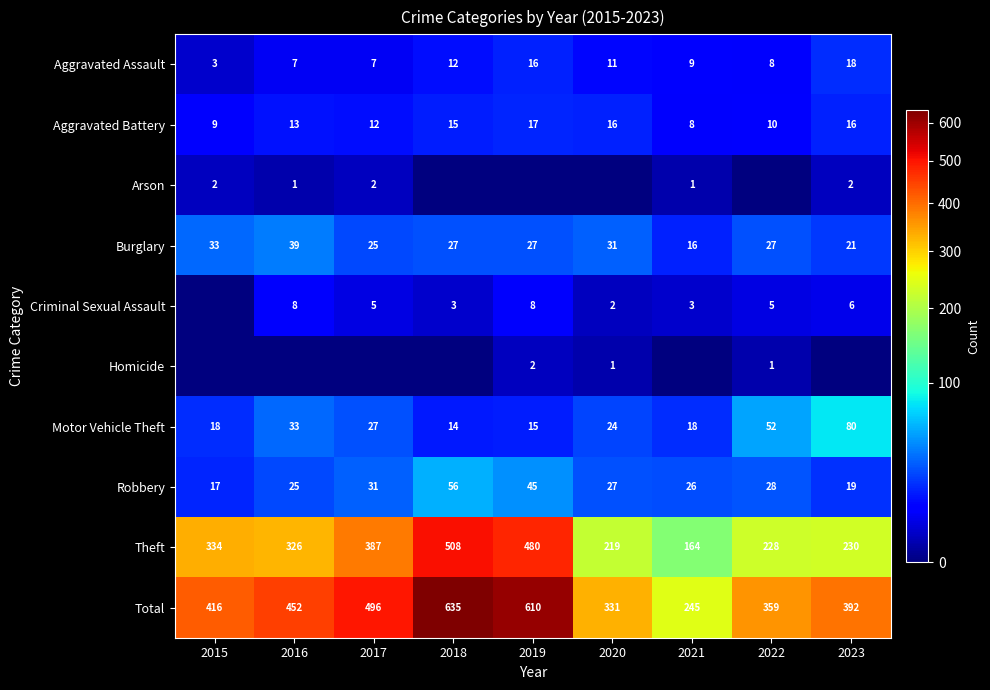

What is the average value of the Aggravated Battery series?

13